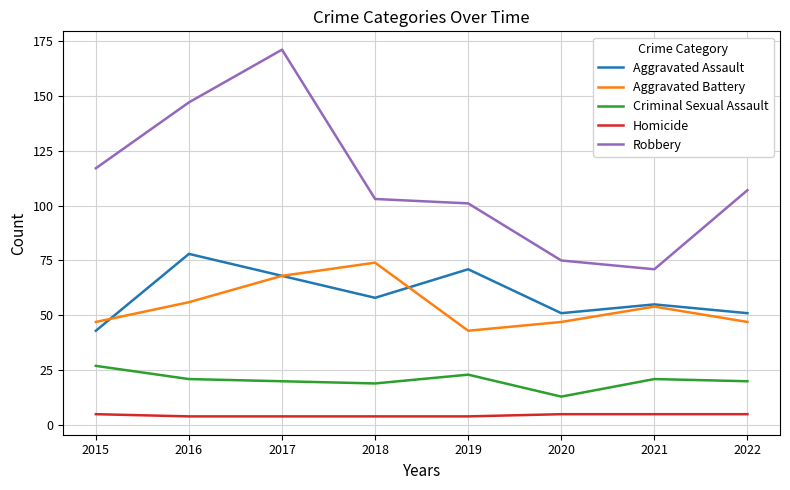

The value of Aggravated Battery at 2018 is 74. True or false?

True